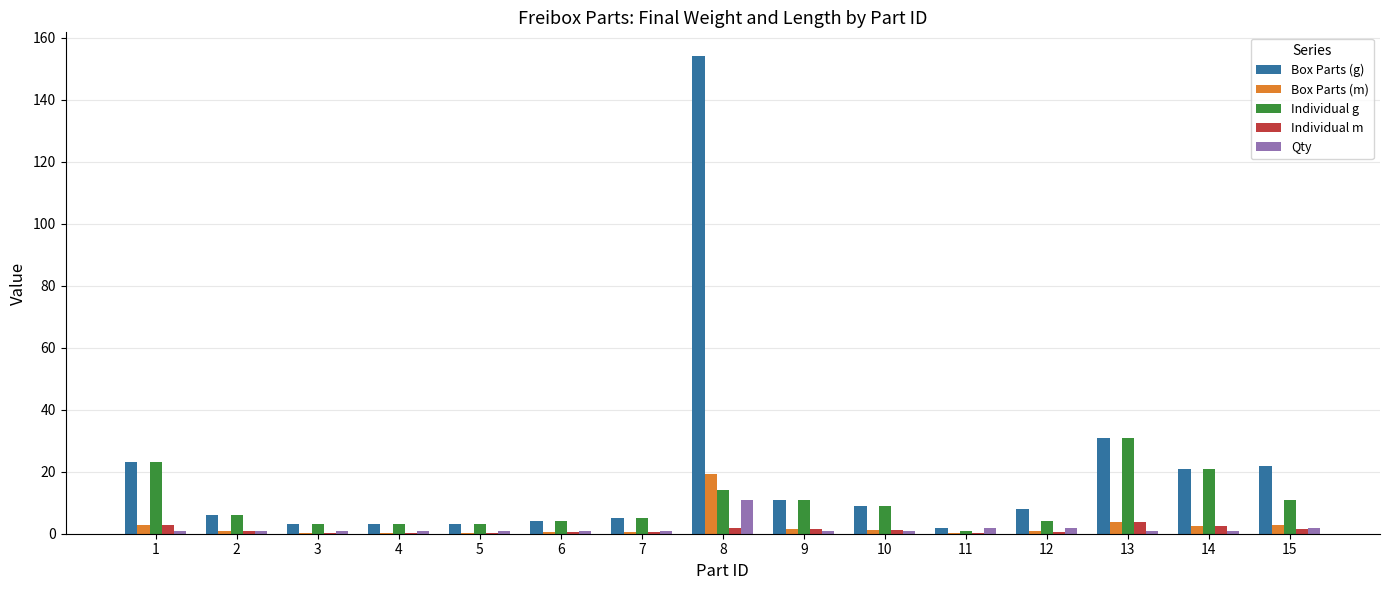

Which series has the largest total across all categories?

Box Parts (g)